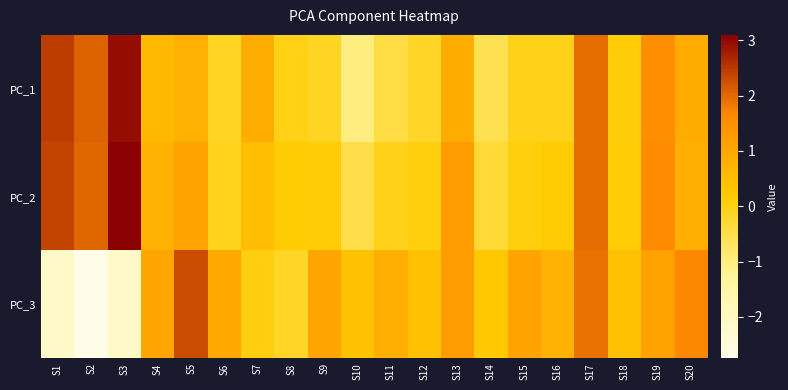

How many categories are shown in the chart?

20